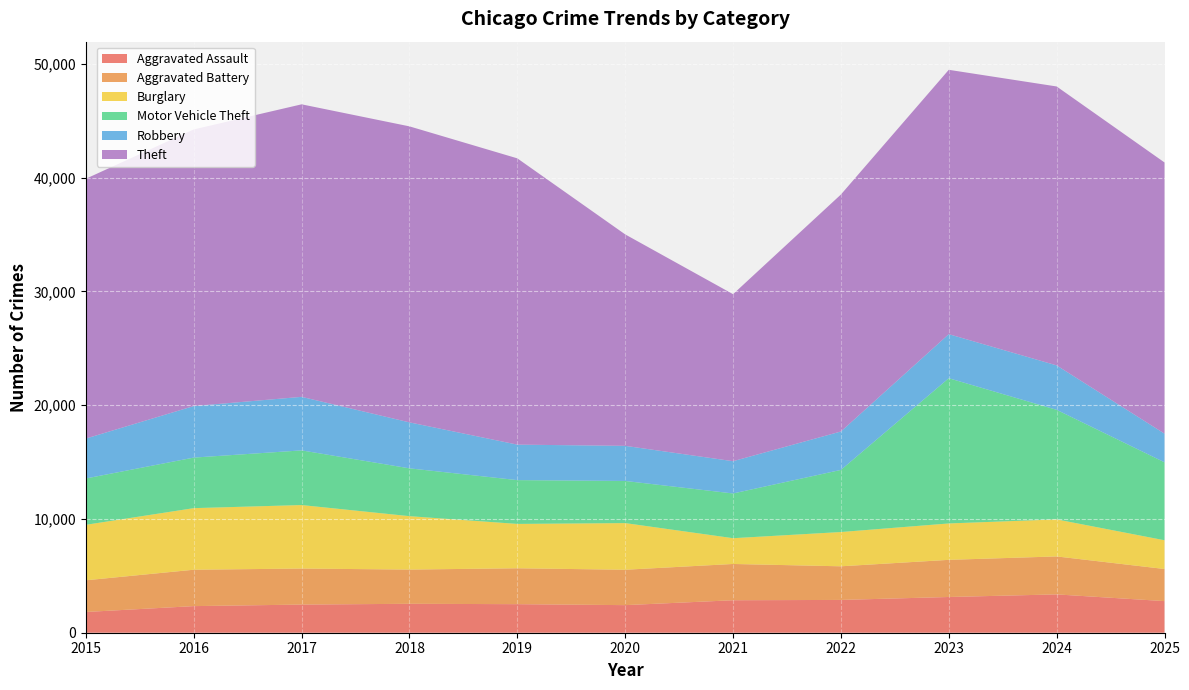

Reading left to right, what are all the values shown in this chart?

Aggravated Assault: 2015=1823	2016=2338	2017=2473	2018=2542	2019=2509	2020=2424	2021=2854	2022=2882	2023=3140	2024=3368	2025=2778
Aggravated Battery: 2015=2785	2016=3198	2017=3166	2018=3007	2019=3155	2020=3110	2021=3188	2022=2955	2023=3264	2024=3337	2025=2822
Burglary: 2015=4876	2016=5412	2017=5581	2018=4694	2019=3898	2020=4100	2021=2265	2022=3012	2023=3199	2024=3254	2025=2526
Motor Vehicle Theft: 2015=4072	2016=4442	2017=4803	2018=4202	2019=3849	2020=3702	2021=3931	2022=5459	2023=12763	2024=9629	2025=6850
Robbery: 2015=3508	2016=4529	2017=4705	2018=4040	2019=3118	2020=3086	2021=2836	2022=3377	2023=3871	2024=3904	2025=2518
Theft: 2015=22833	2016=24312	2017=25707	2018=26013	2019=25158	2020=18582	2021=14677	2022=20825	2023=23231	2024=24513	2025=23832